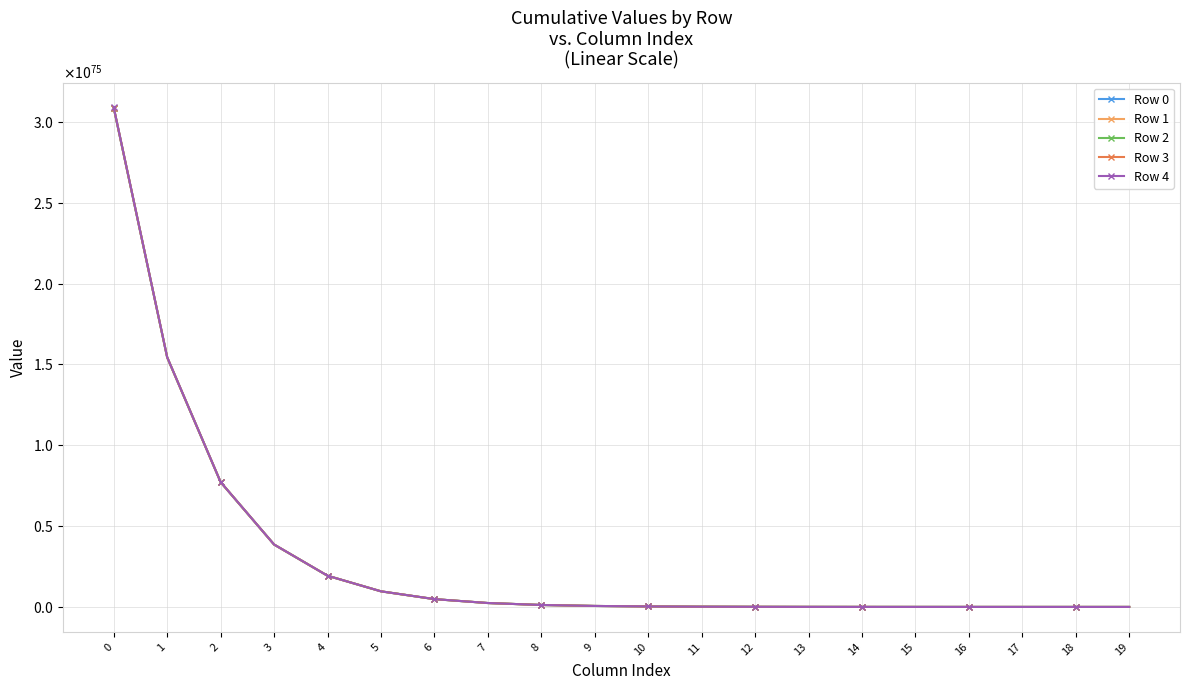

True or false: Row 1 has a value of 178883229487648857274300193628937930799459899625845441721991118049798782976 at 3.

False